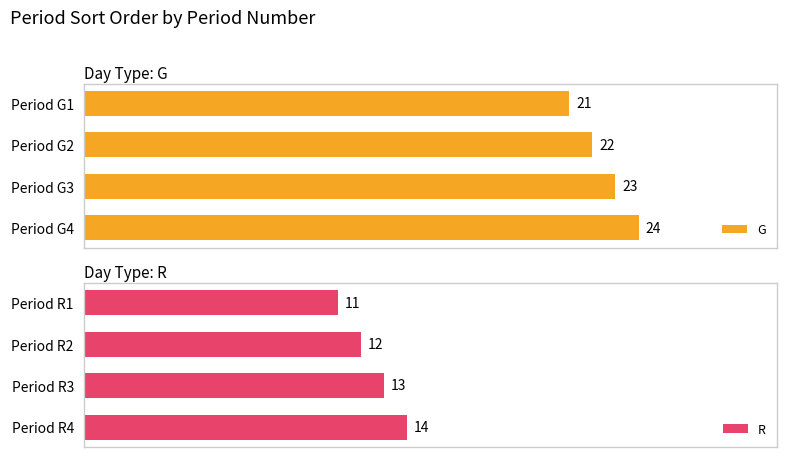

Rank the categories by R value from lowest to highest.

Period R1, Period R2, Period R3, Period R4